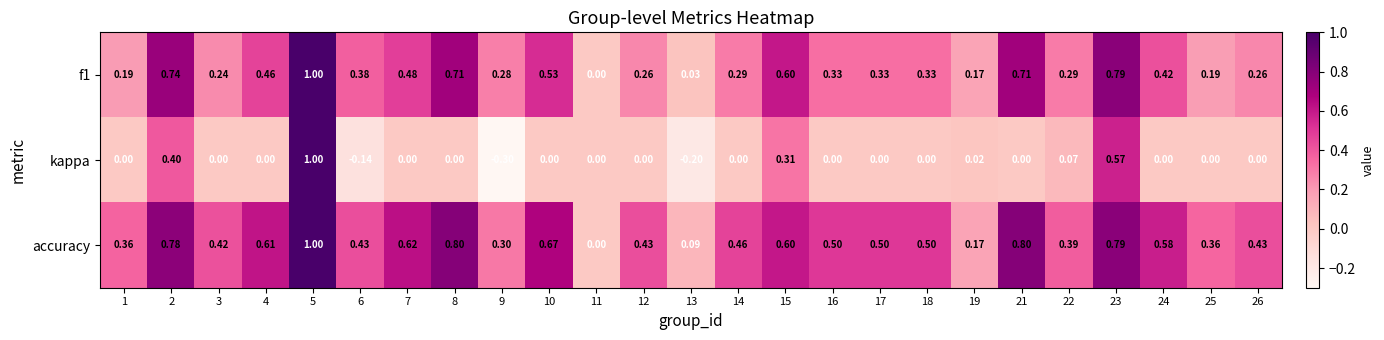

Which series has the largest range (max minus min)?

kappa